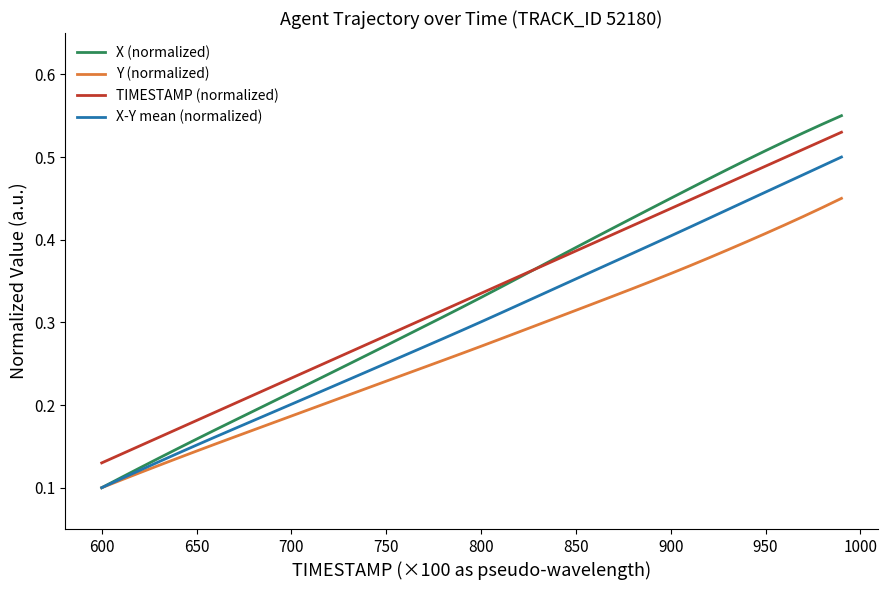

Which series has the largest range (max minus min)?

X (normalized)